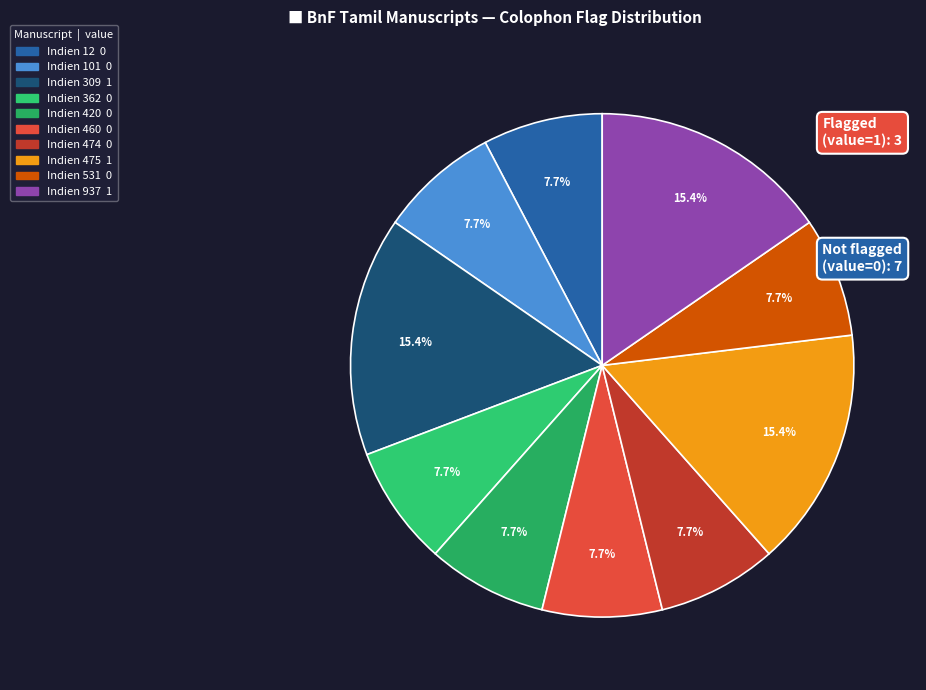

True or false: Indien 460 accounts for 14% of the total.

False